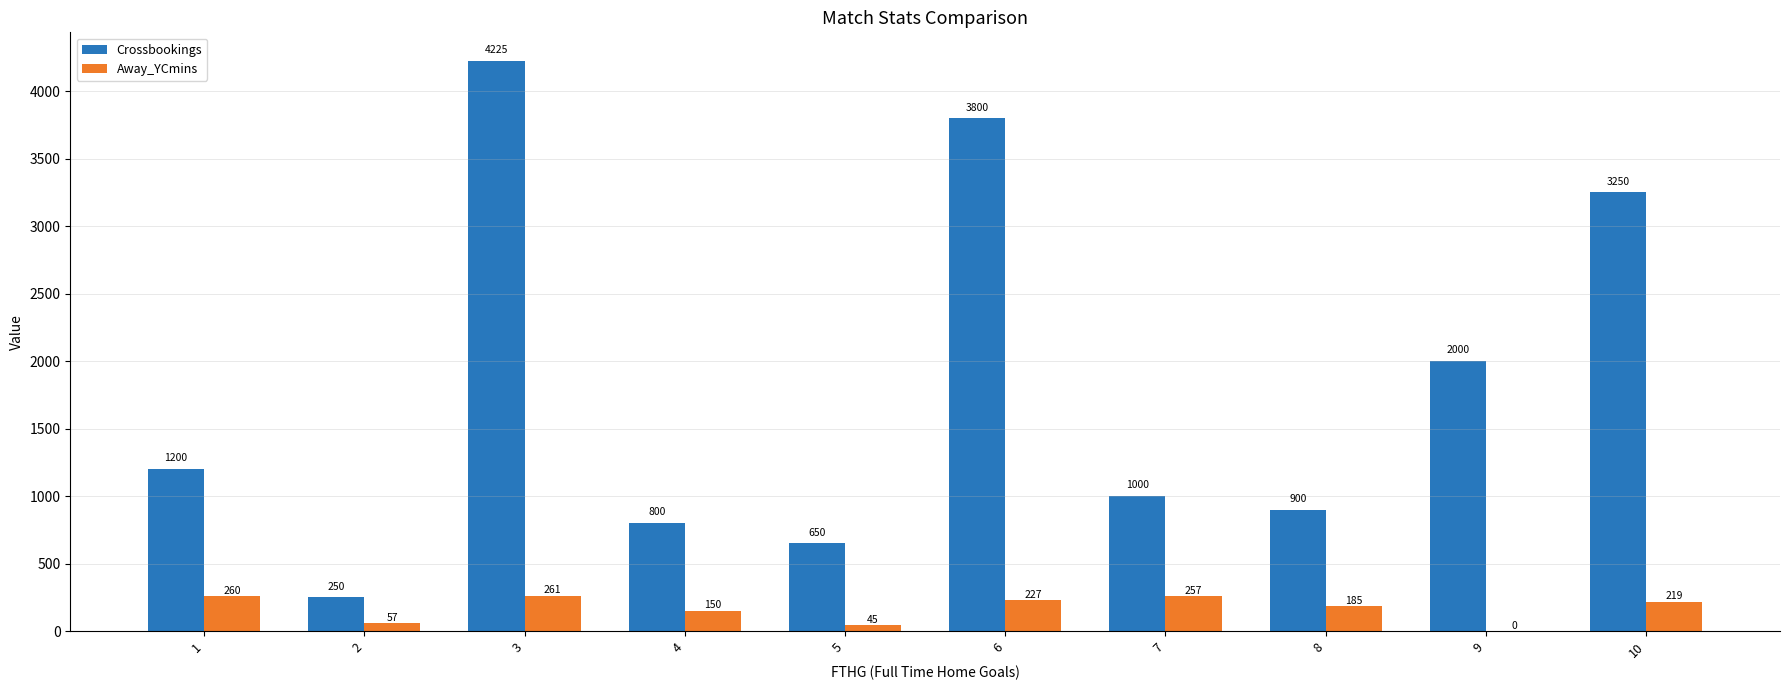

Is the value of Away_YCmins at 8 greater than the value of Crossbookings at 5?

No